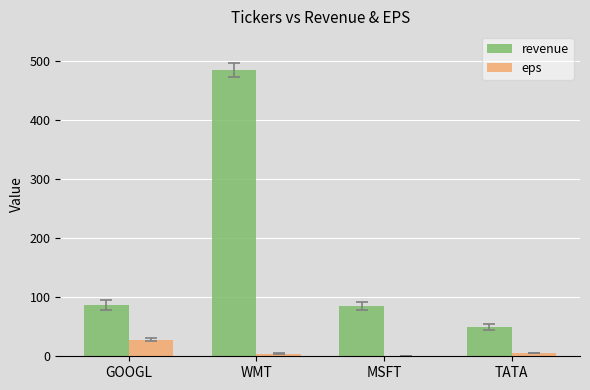

Which series has the widest spread of values?

revenue